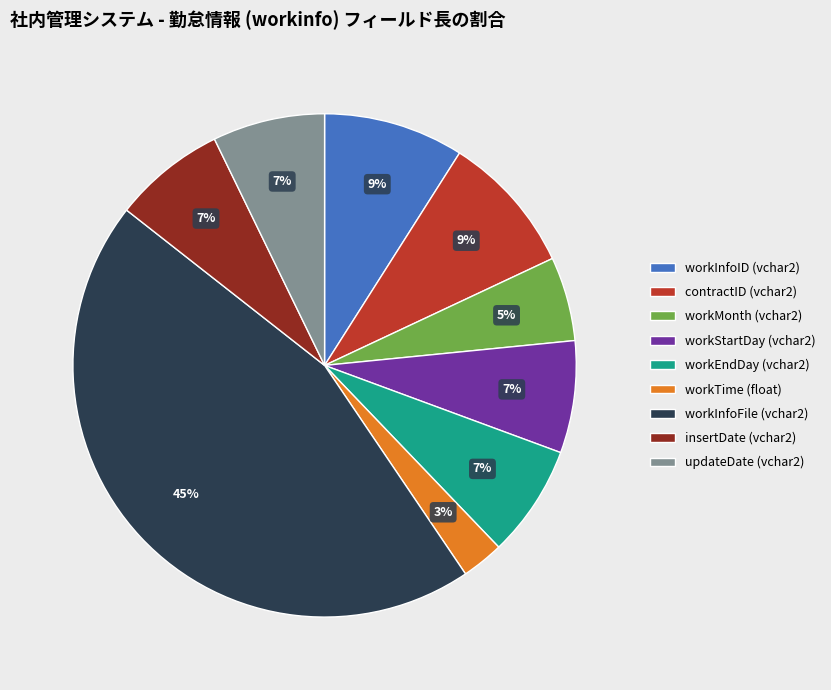

Which category has the biggest portion of the pie?

workInfoFile (vchar2)